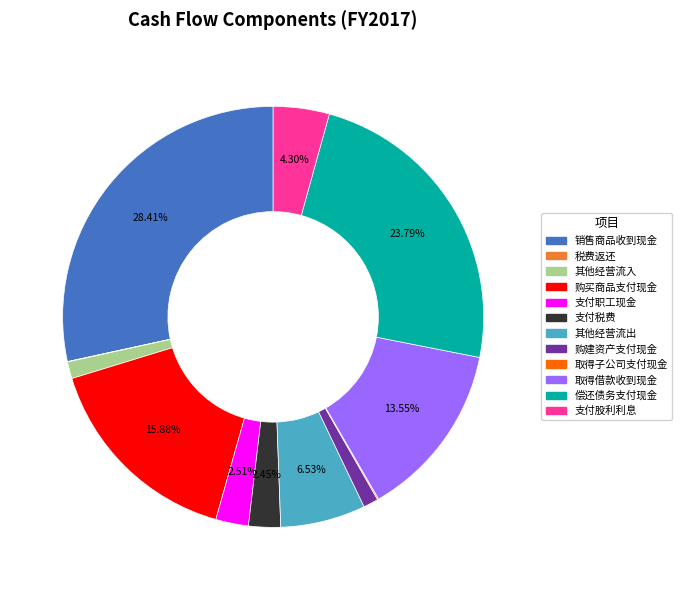

Does any single category account for the majority?

No